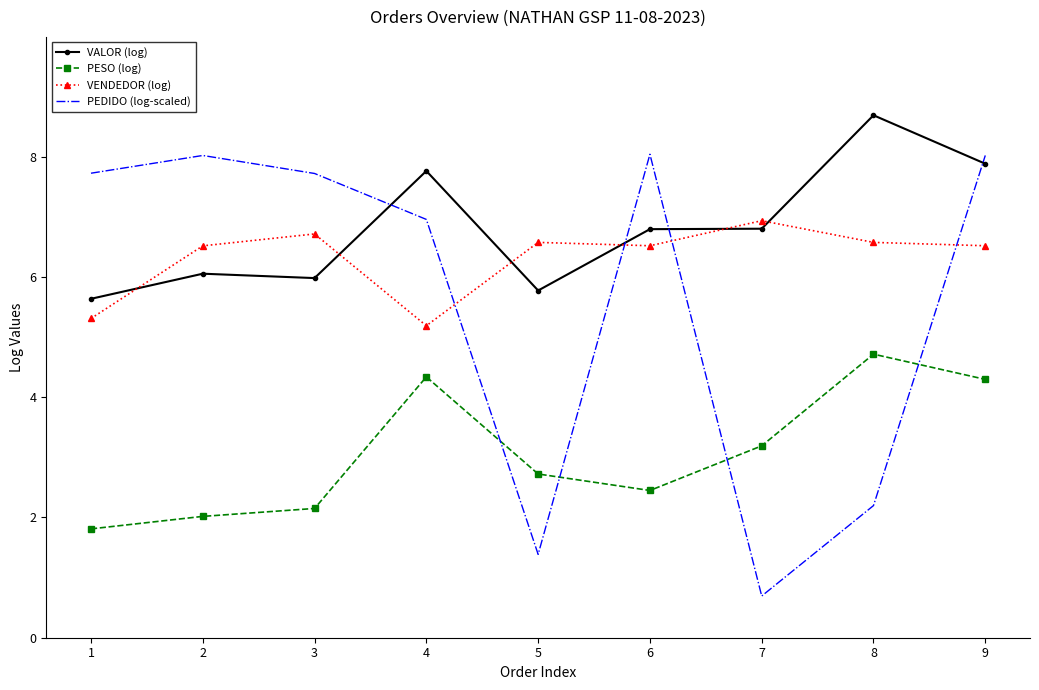

What is the spread (max minus min) of values at 3?

5.6